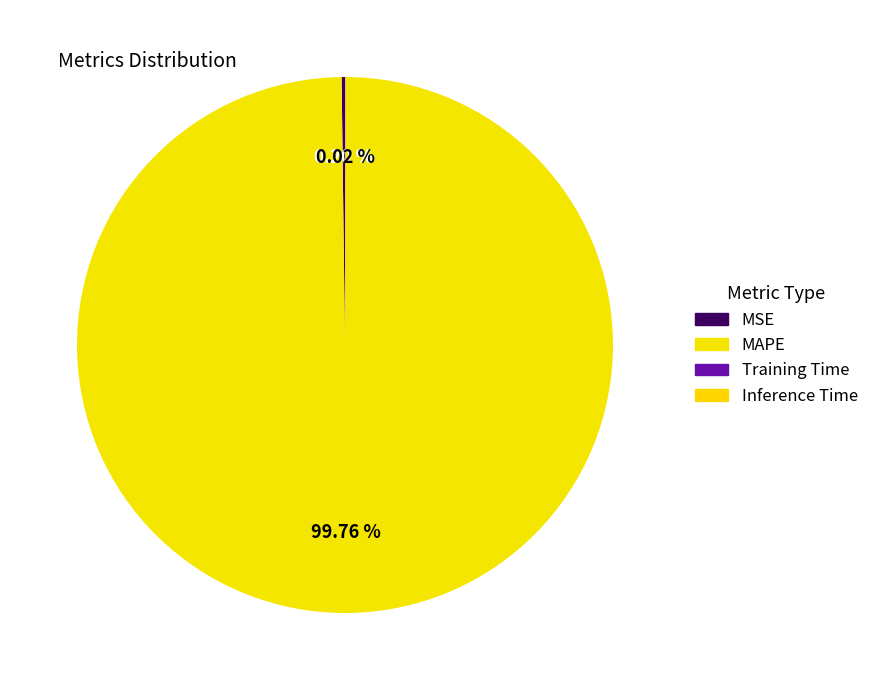

True or false: Inference Time accounts for 1% of the total.

False